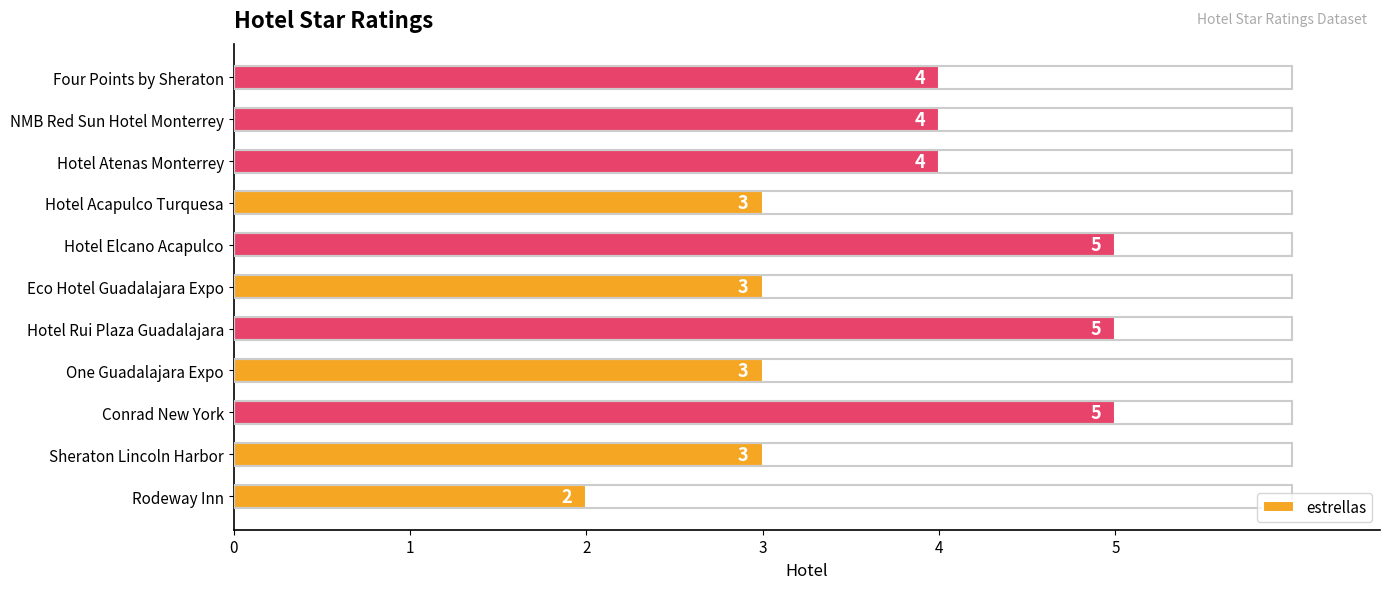

What is the difference between the maximum and minimum values?

3